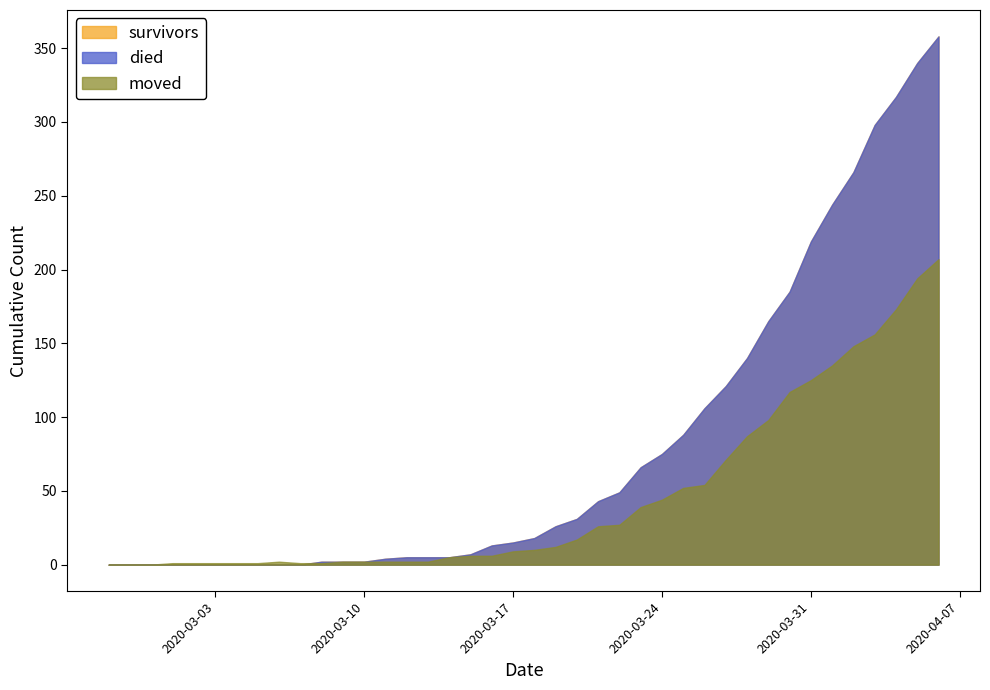

Read the survivors value at 2020-03-08, to the nearest 5.

5